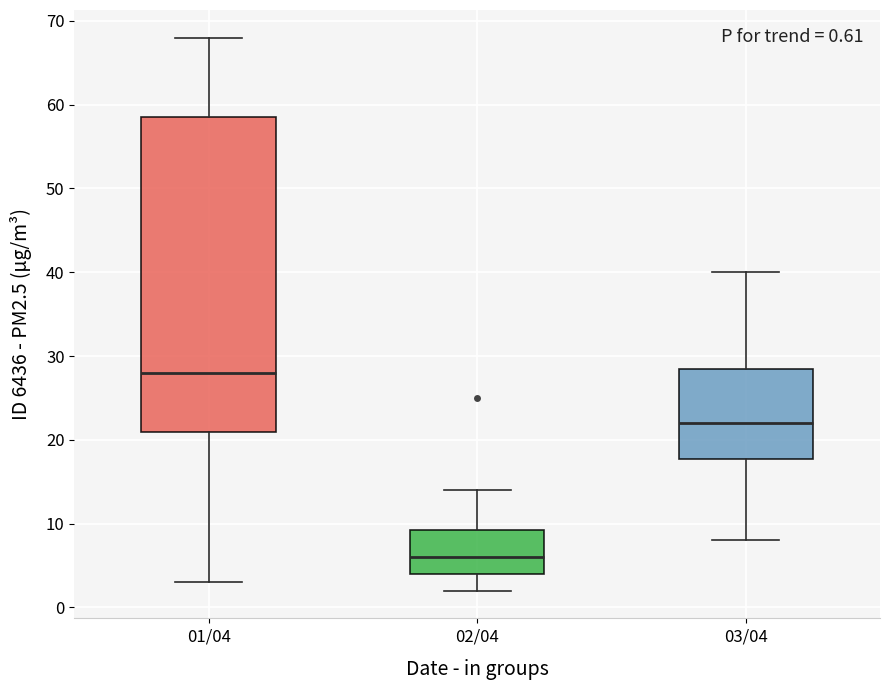

Which box is the tallest, from its lower edge to its upper edge?

01/04